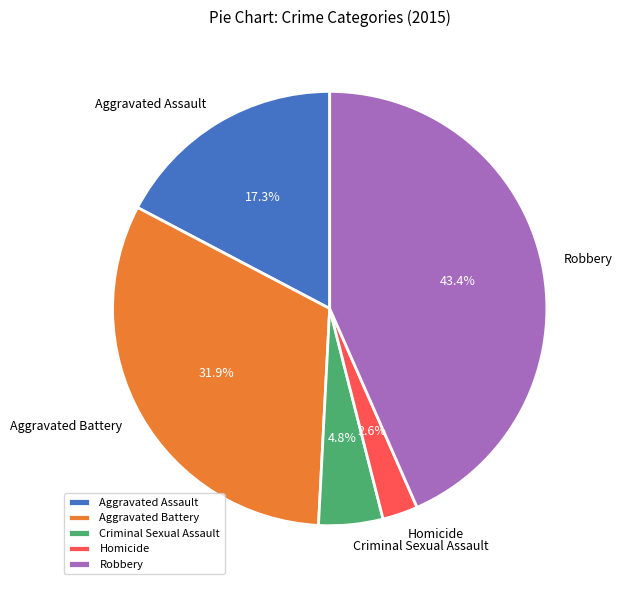

To the nearest percent, what is the combined percentage of Aggravated Assault and Homicide?

20%